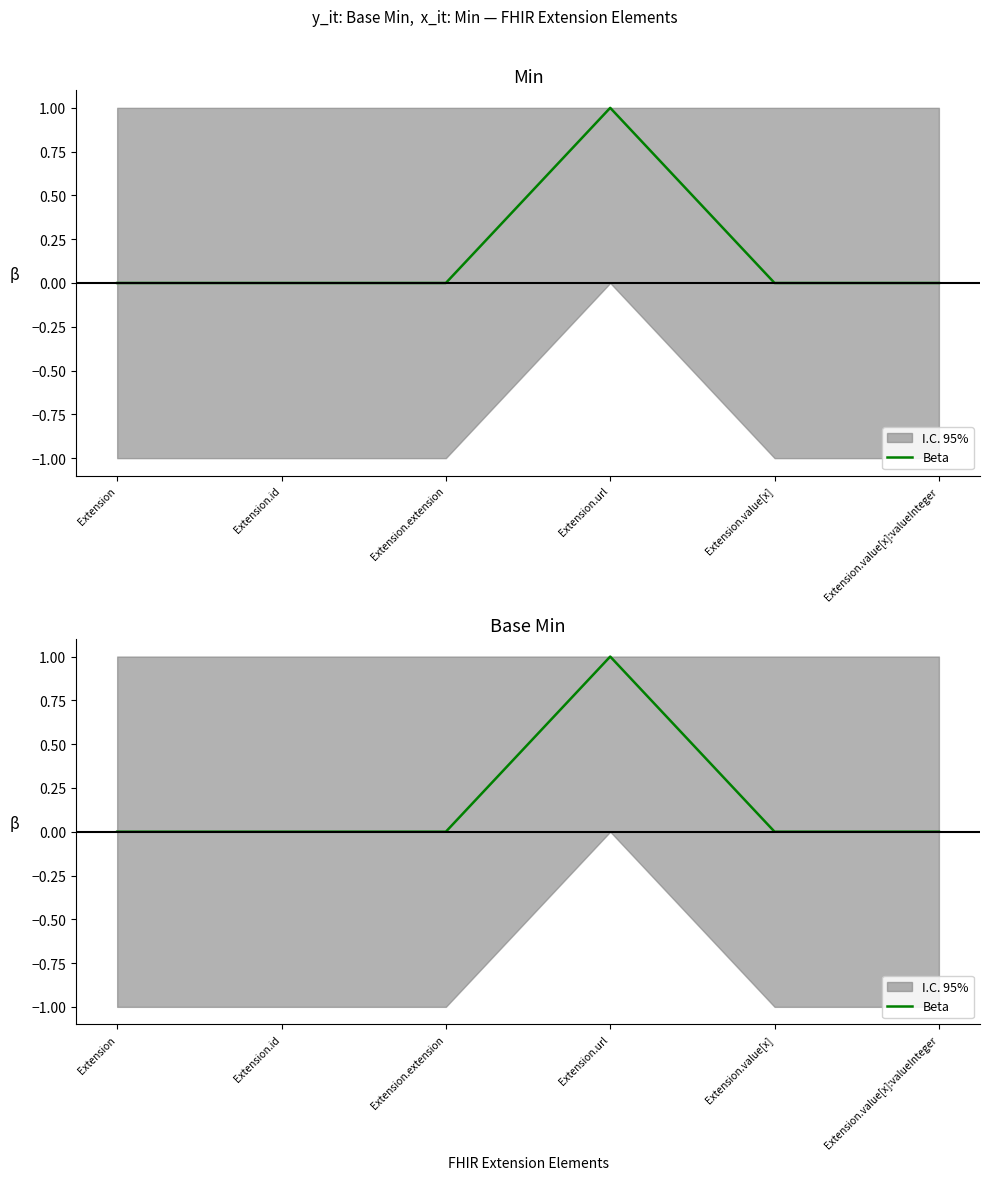

Rank the categories by value from lowest to highest.

Extension, Extension.id, Extension.extension, Extension.value[x], Extension.value[x]:valueInteger, Extension.url